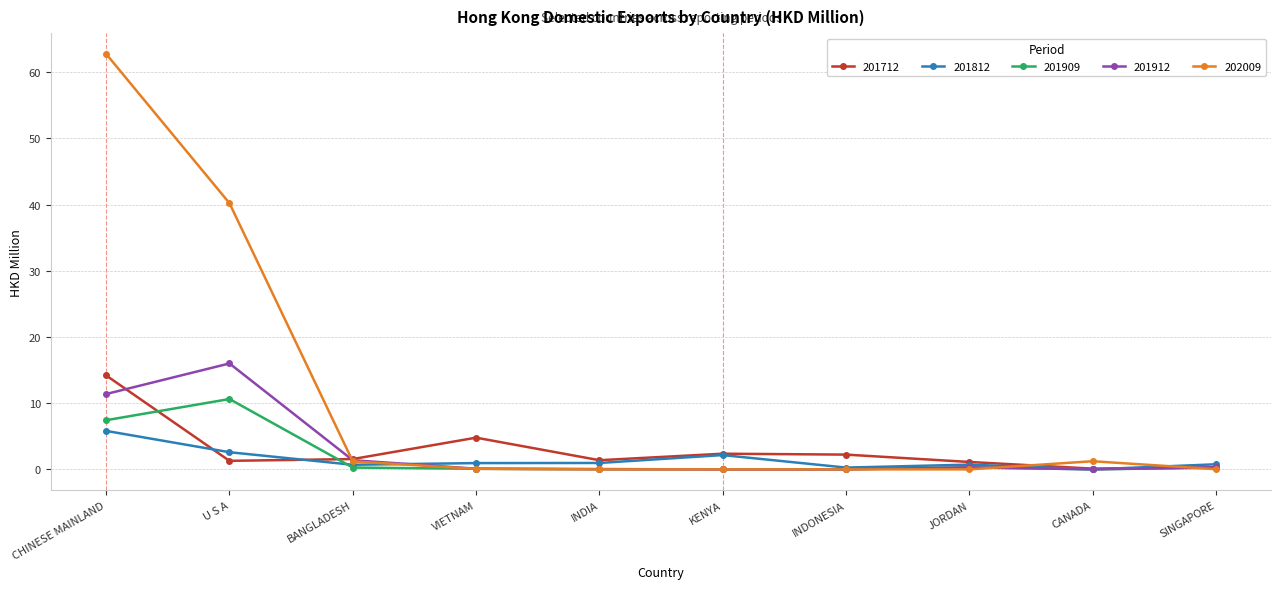

In 201712, how many points are lower than both neighbors (excluding endpoints)?

3